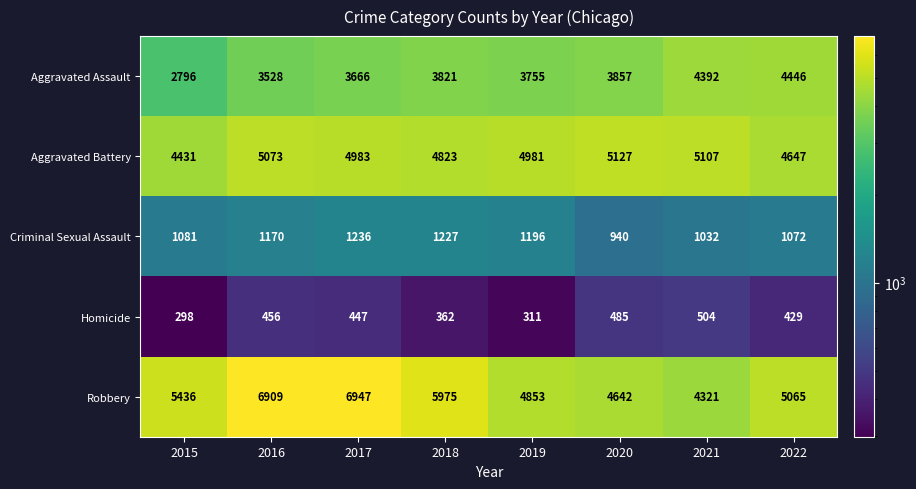

What is the difference between the Aggravated Assault values at 2018 and 2015?

1025